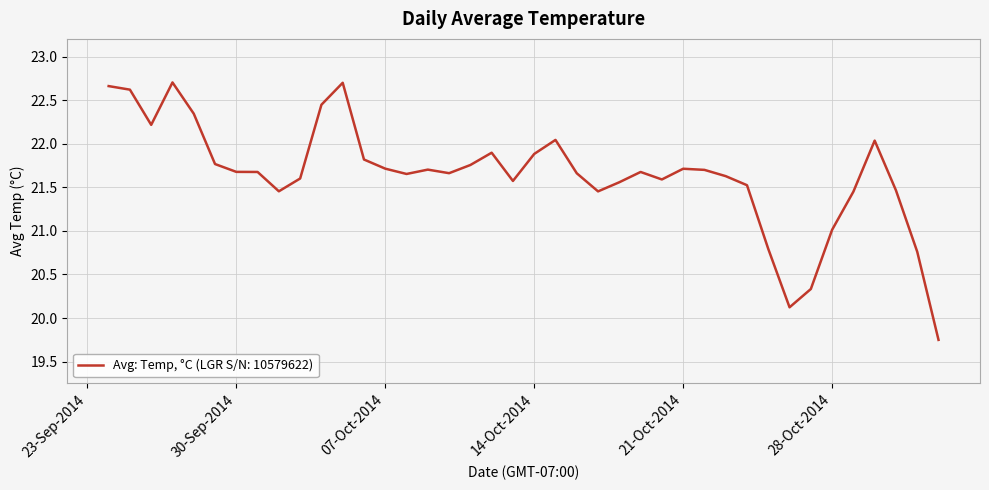

What is the difference between the maximum and minimum values?

3.0